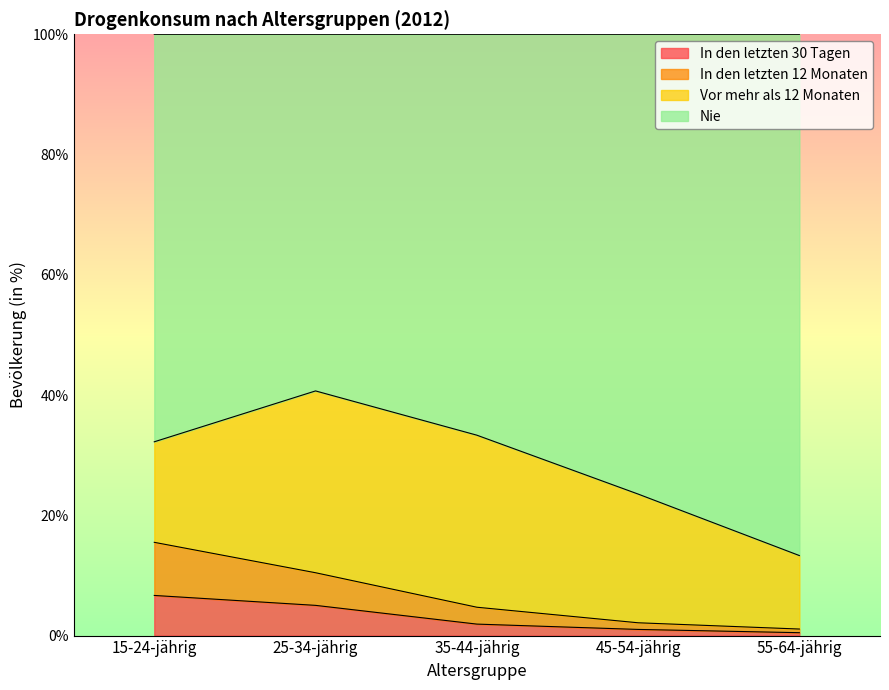

What is the total value across all series at 15-24-jährig?

100.0